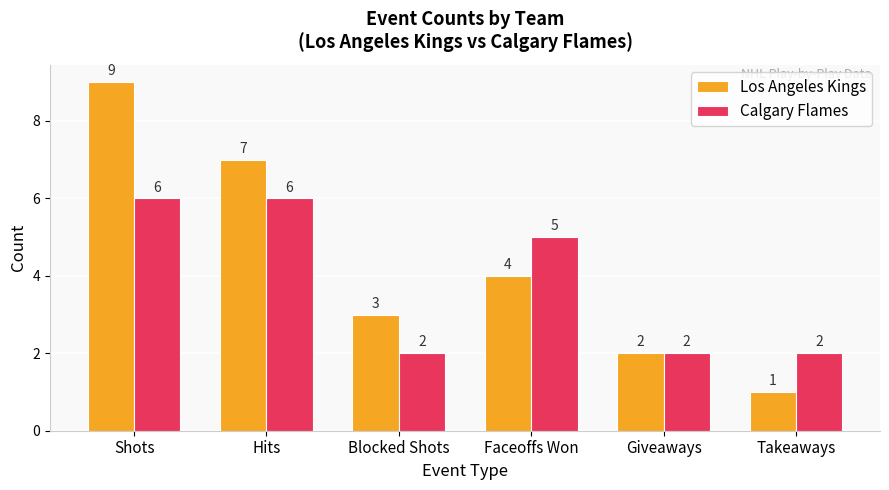

What is the sum of all Los Angeles Kings values?

26